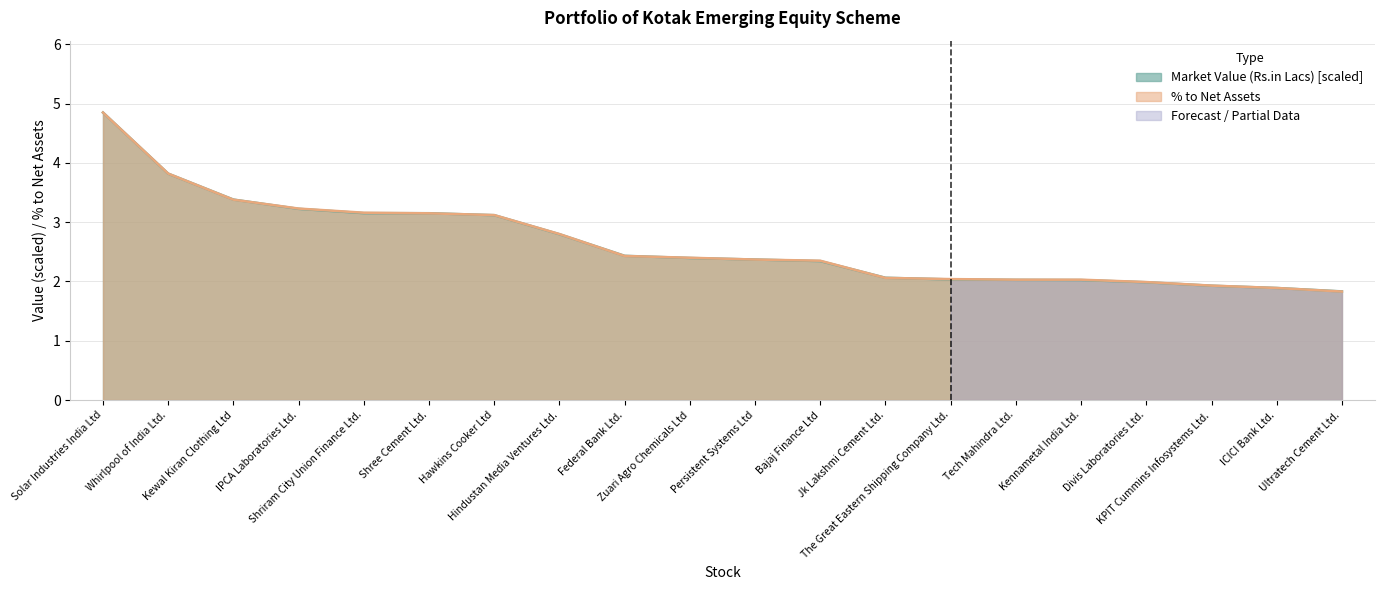

What is the value of the Market Value (Rs.in Lacs) point at the 18th from the left?

1.9